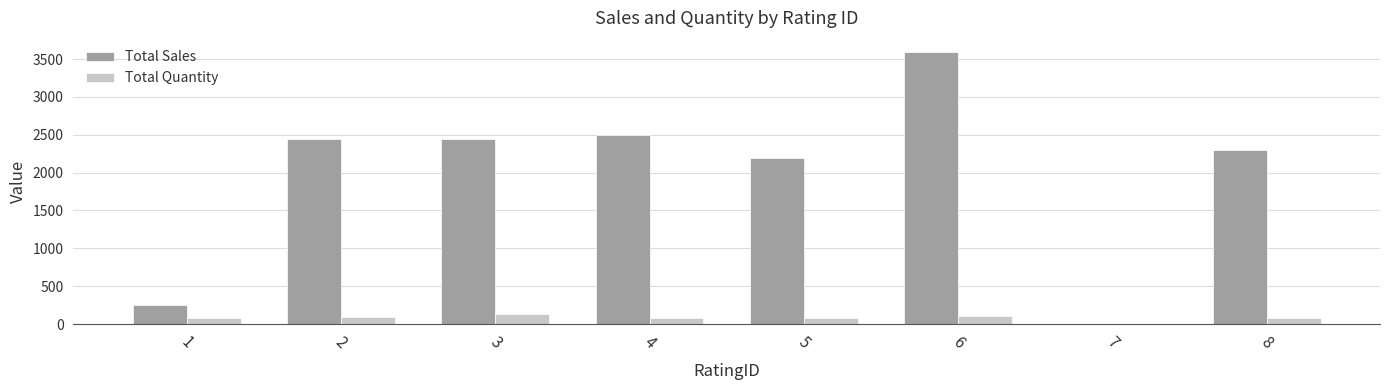

Which label corresponds to the largest value in the chart?

6